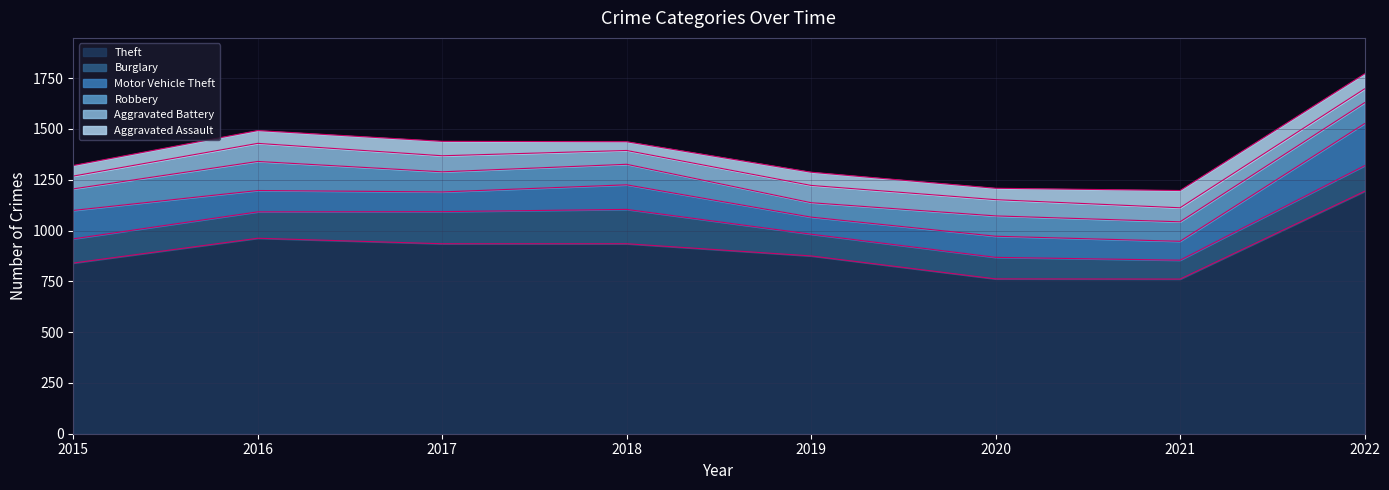

At which label does Aggravated Assault first exceed 65?

2017